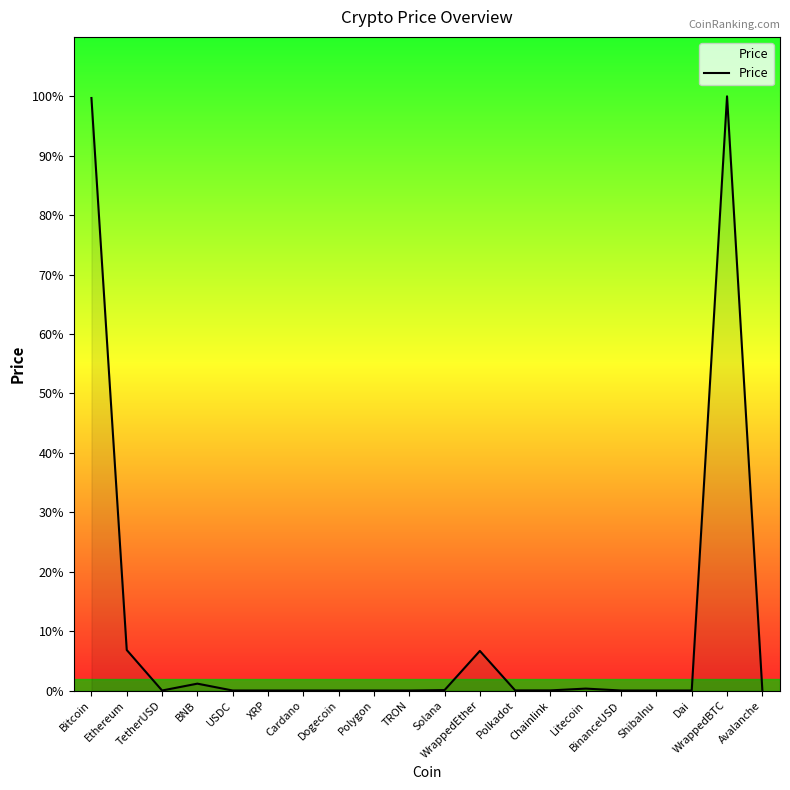

Does the chart have visible grid lines?

No